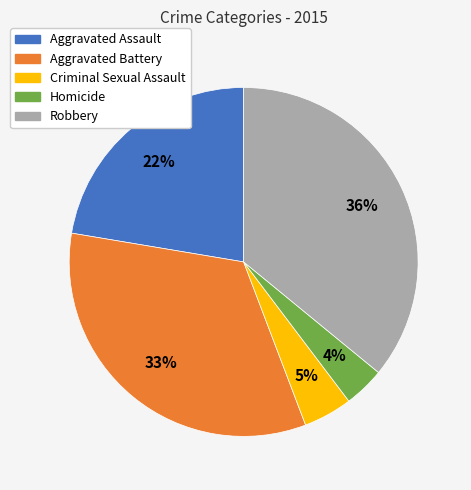

Count the number of slices in the pie.

5